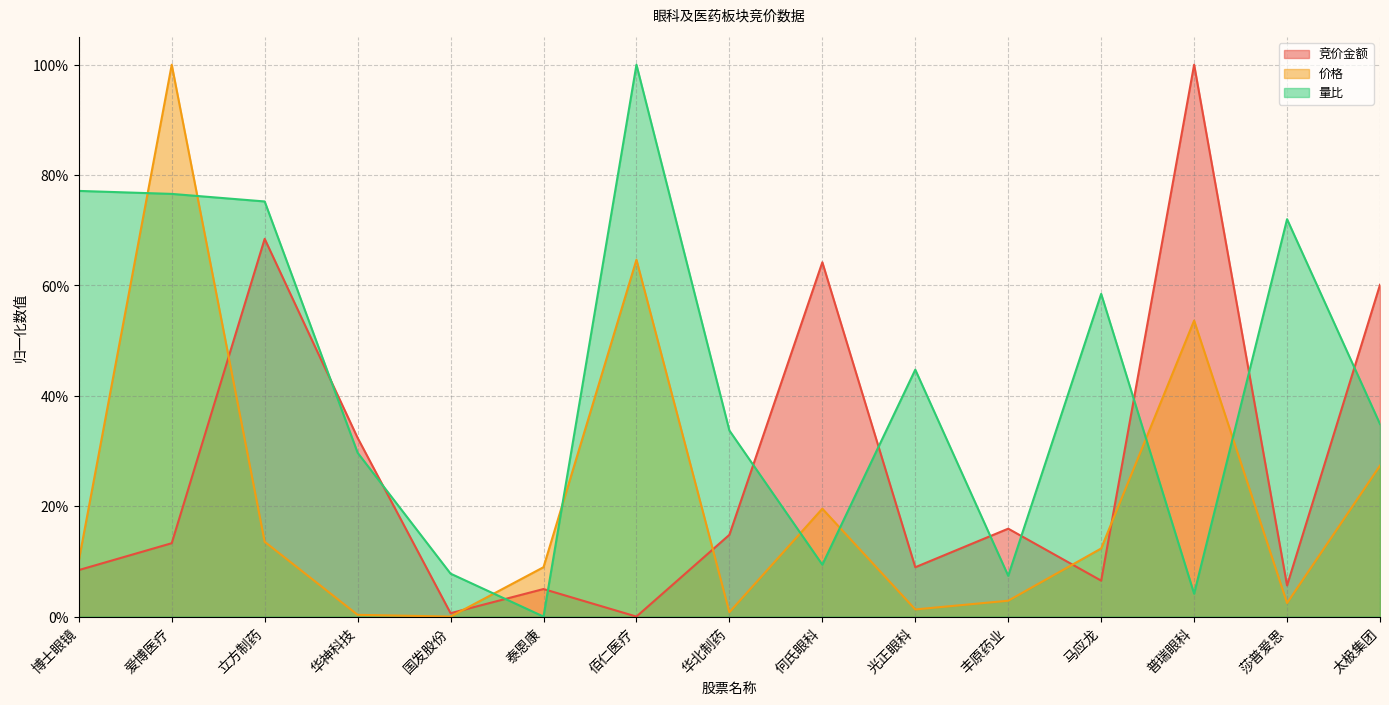

What position from the right is 莎普爱思?

2